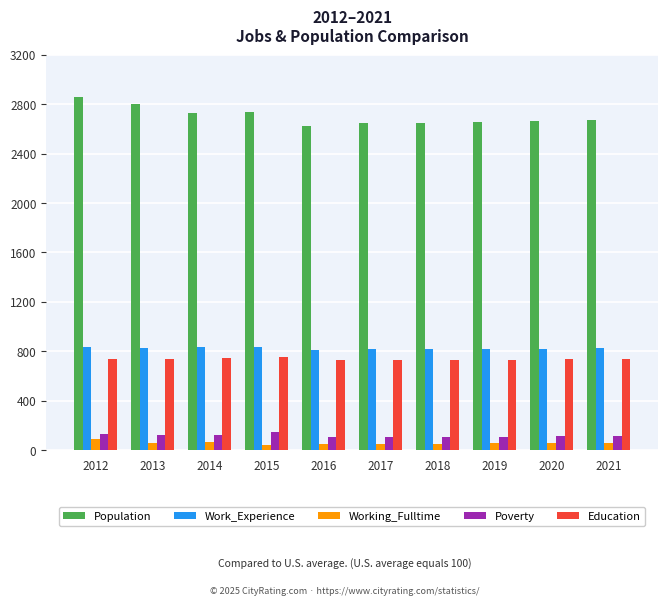

How many data points in Work_Experience are less than 823?

5